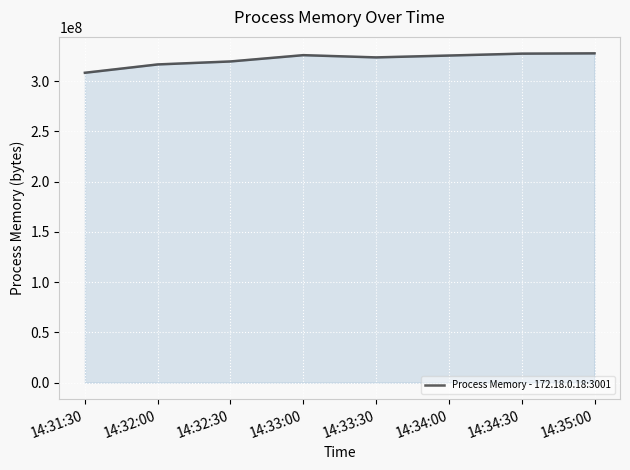

Which label corresponds to the smallest value in the chart?

14:31:30